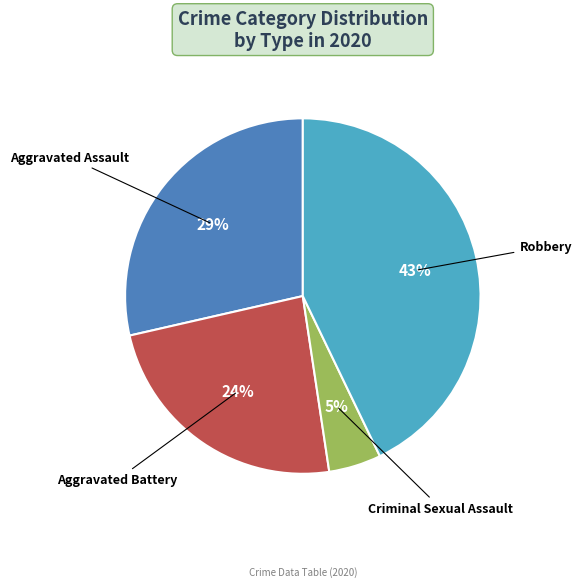

Is there any slice that represents more than half of the pie?

No